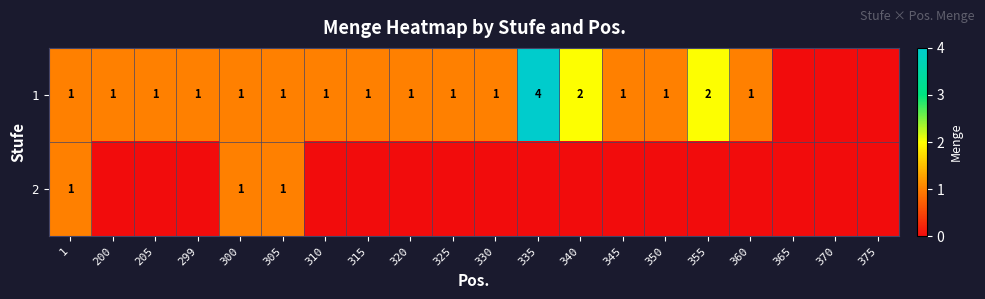

The value of 1 at 360 is 1. True or false?

True